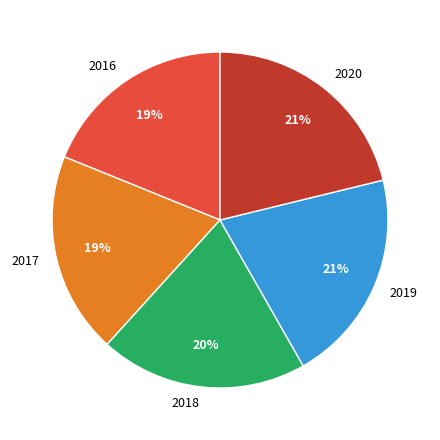

To the nearest percent, what is the average slice percentage?

20%